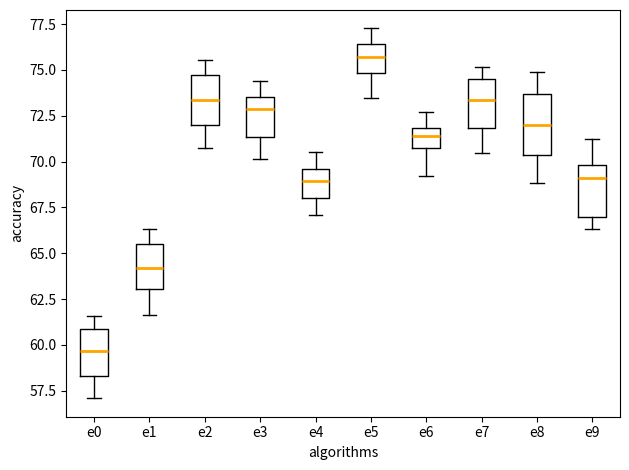

Reading left to right, read every box against the y-axis: the position of its median line, the range the box covers, and the ends of its whiskers. The values are not printed on the chart, so give them approximately, as read against the axis.

e0: median 59.5, box 58.5 to 61.0, whiskers 57.0 to 61.5
e1: median 64.0, box 63.0 to 65.5, whiskers 61.5 to 66.5
e2: median 73.5, box 72.0 to 74.5, whiskers 70.5 to 75.5
e3: median 73.0, box 71.5 to 73.5, whiskers 70.0 to 74.5
e4: median 69.0, box 68.0 to 69.5, whiskers 67.0 to 70.5
e5: median 75.5, box 75.0 to 76.5, whiskers 73.5 to 77.5
e6: median 71.5, box 70.5 to 72.0, whiskers 69.0 to 72.5
e7: median 73.5, box 72.0 to 74.5, whiskers 70.5 to 75.0
e8: median 72.0, box 70.5 to 73.5, whiskers 69.0 to 75.0
e9: median 69.0, box 67.0 to 70.0, whiskers 66.5 to 71.5